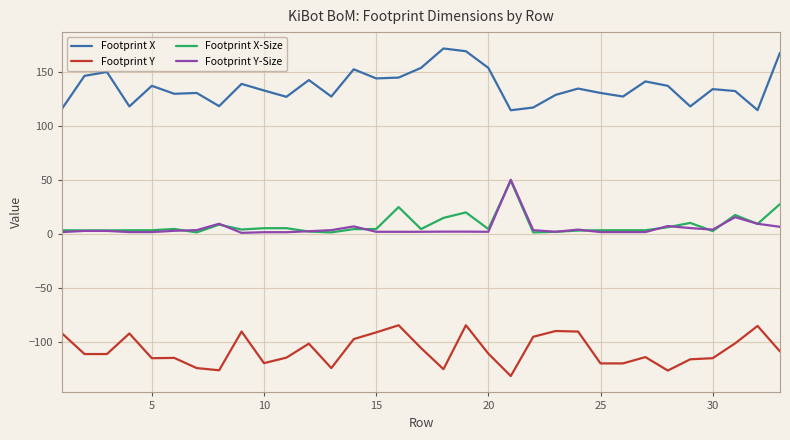

True or false: Footprint Y-Size and Footprint Y intersect in this chart.

False